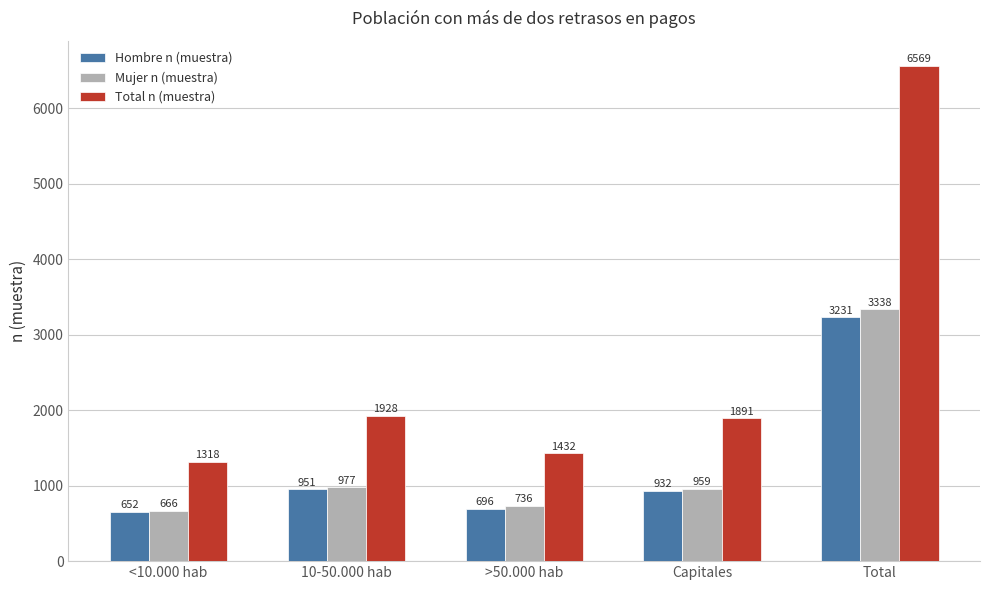

How many values in the Mujer n (muestra) series are below 959?

2